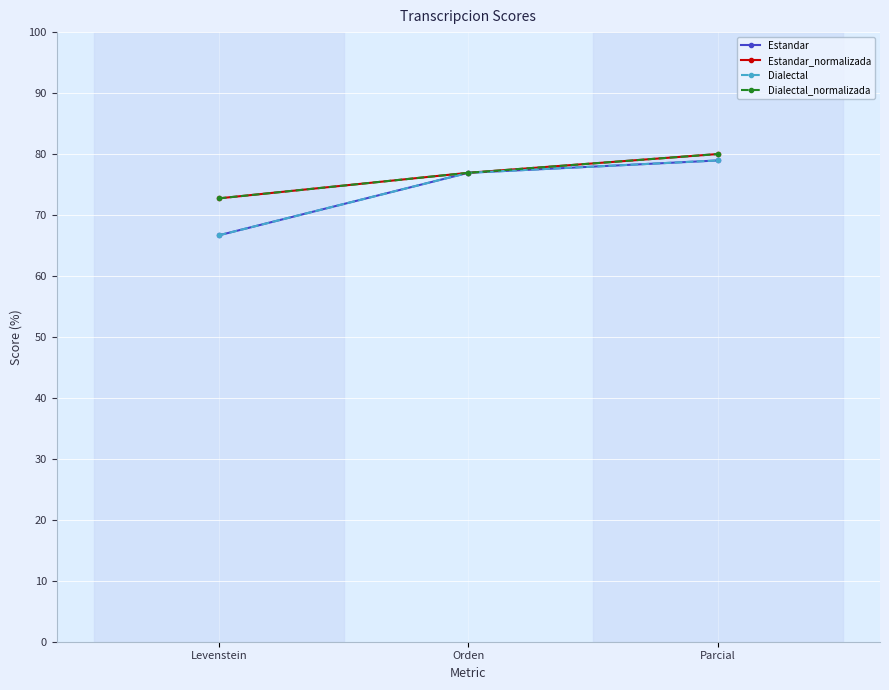

What is the total value across all series at Levenstein?

278.8